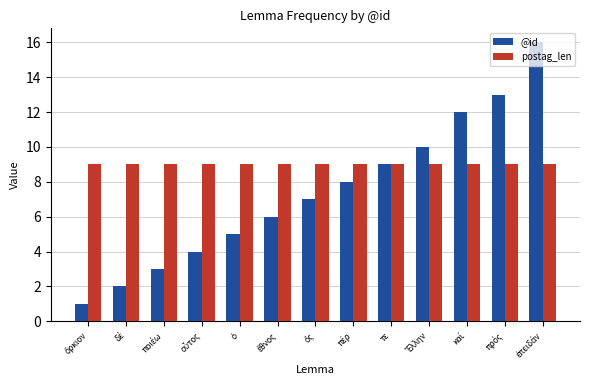

List the series in order of their peak value, highest first.

@id, postag_len